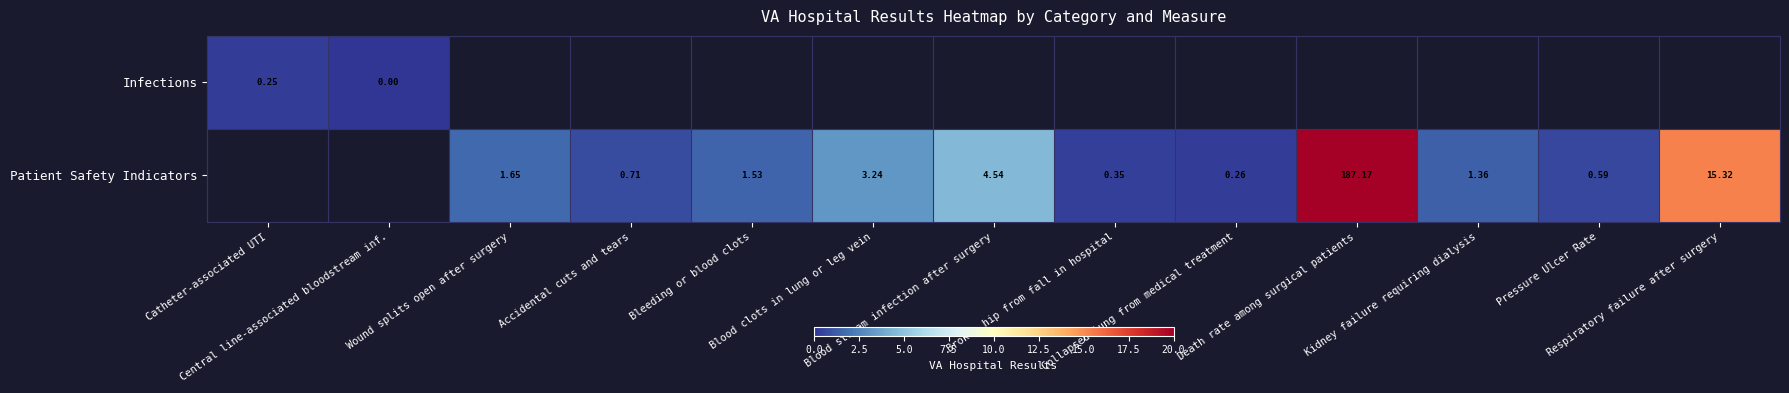

Is the value of Patient Safety Indicators at Blood stream infection after surgery greater than the value of Infections at Blood stream infection after surgery?

No